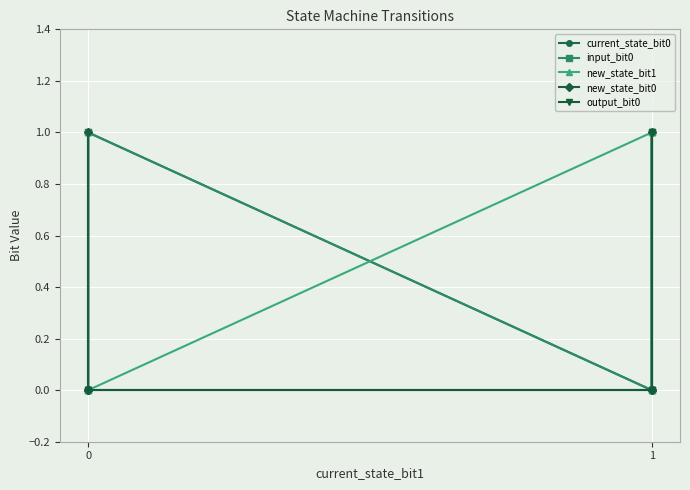

True or false: output_bit0 has more than 1 points higher than both neighbors.

False